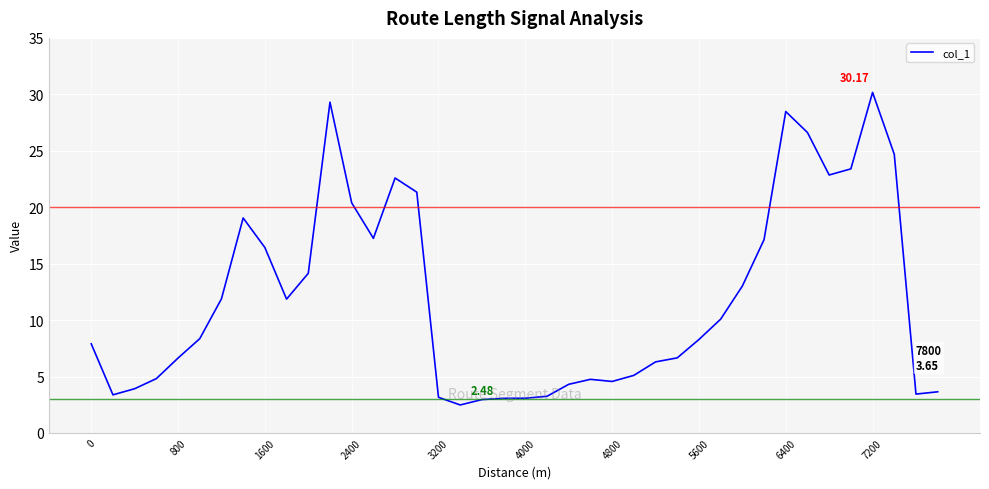

What is the difference between the maximum and minimum values?

27.7